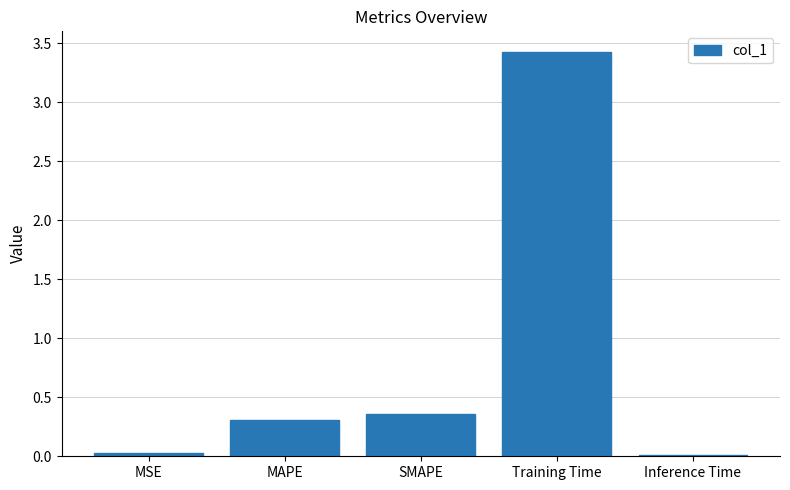

What is the label of the 4th bar from the left?

Training Time